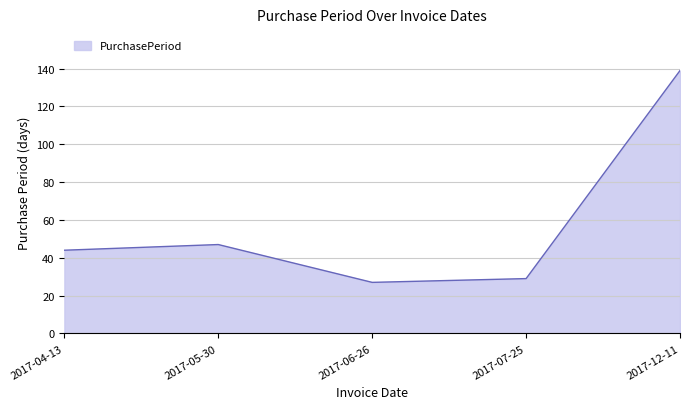

At which category does the data reach its first local peak?

2017-05-30